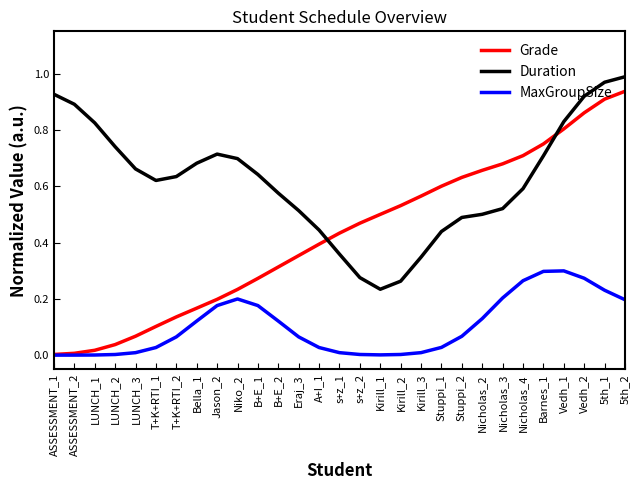

Which series has the largest range (max minus min)?

Grade